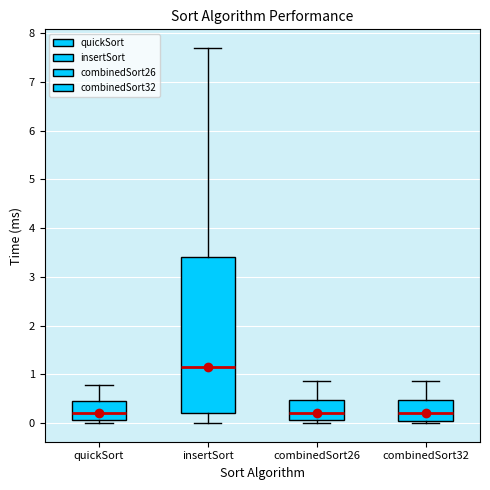

Reading left to right, transcribe this box plot: for each box, give where its median line is, the range the box spans, and where its two whiskers end, as read against the y-axis. The values are not printed on the chart, so give them approximately, as read against the axis.

quickSort: median 0.2, box 0.1 to 0.4, whiskers 0.0 to 0.8
insertSort: median 1.1, box 0.2 to 3.4, whiskers 0.0 to 7.7
combinedSort26: median 0.2, box 0.1 to 0.5, whiskers 0.0 to 0.9
combinedSort32: median 0.2, box 0.0 to 0.5, whiskers 0.0 (just below the box's lower edge) to 0.9